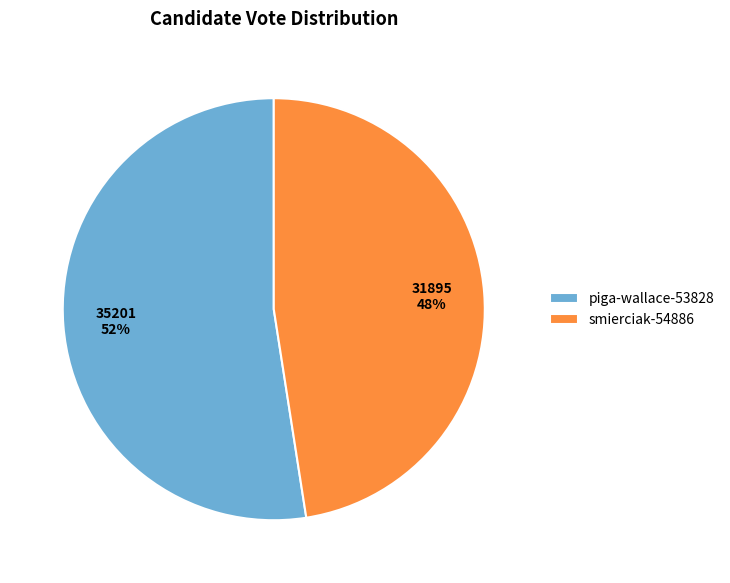

Which category has the biggest portion of the pie?

piga-wallace-53828